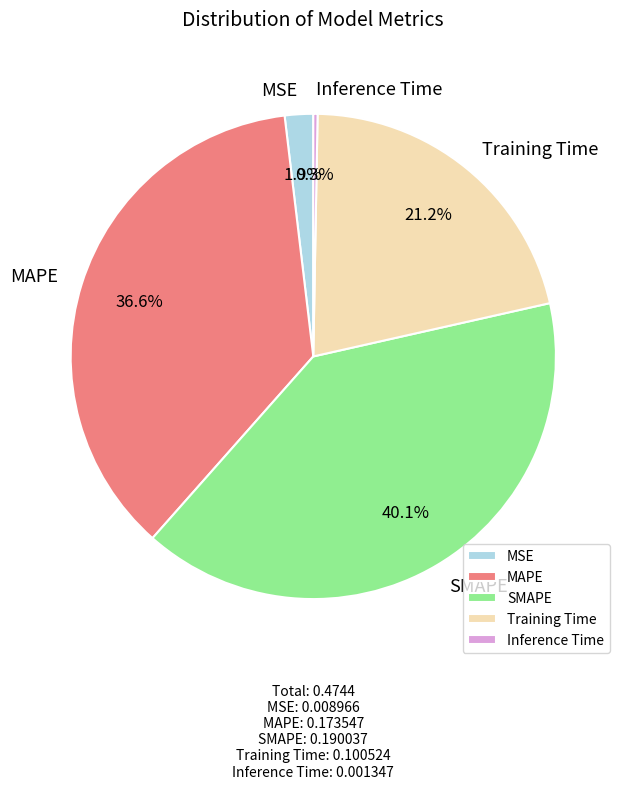

What is the largest slice in the pie chart?

SMAPE